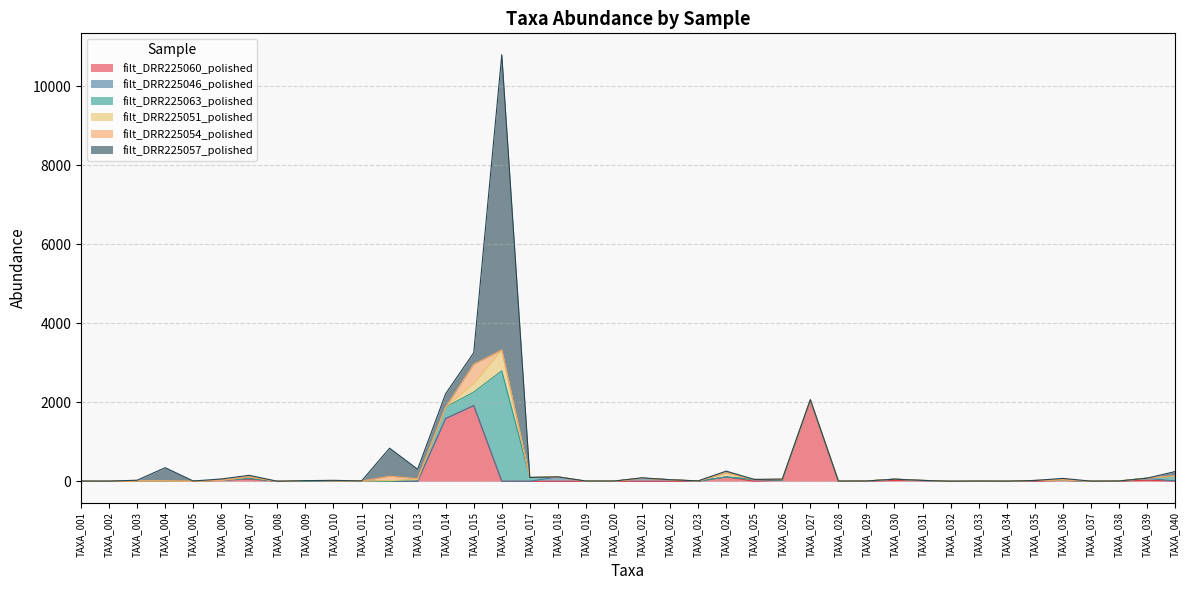

Is it true that filt_DRR225063_polished equals 66 at TAXA_013?

False